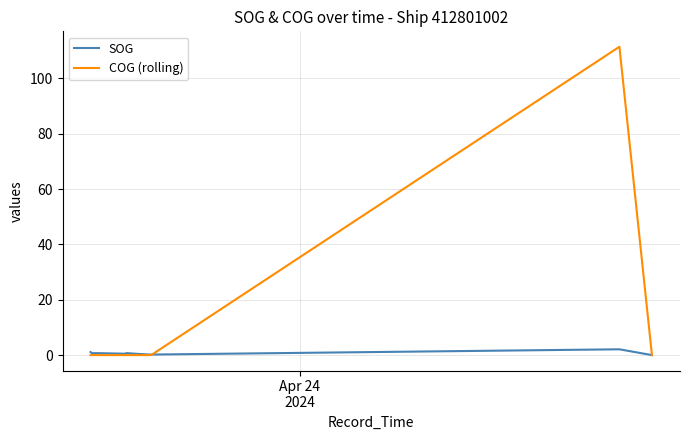

Count the number of data series in this chart.

2